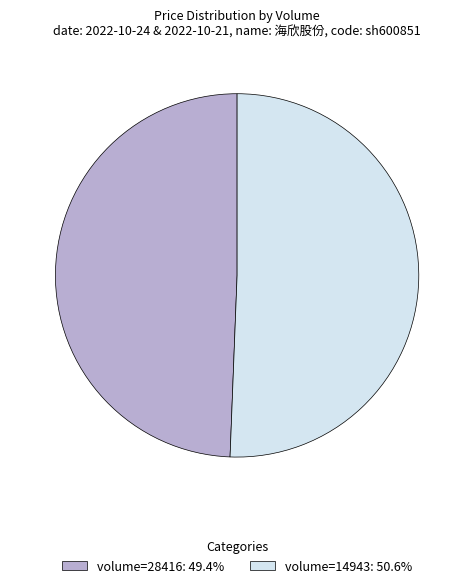

Do volume=14943: 50.6% and volume=28416: 49.4% together represent more than half of the pie?

Yes